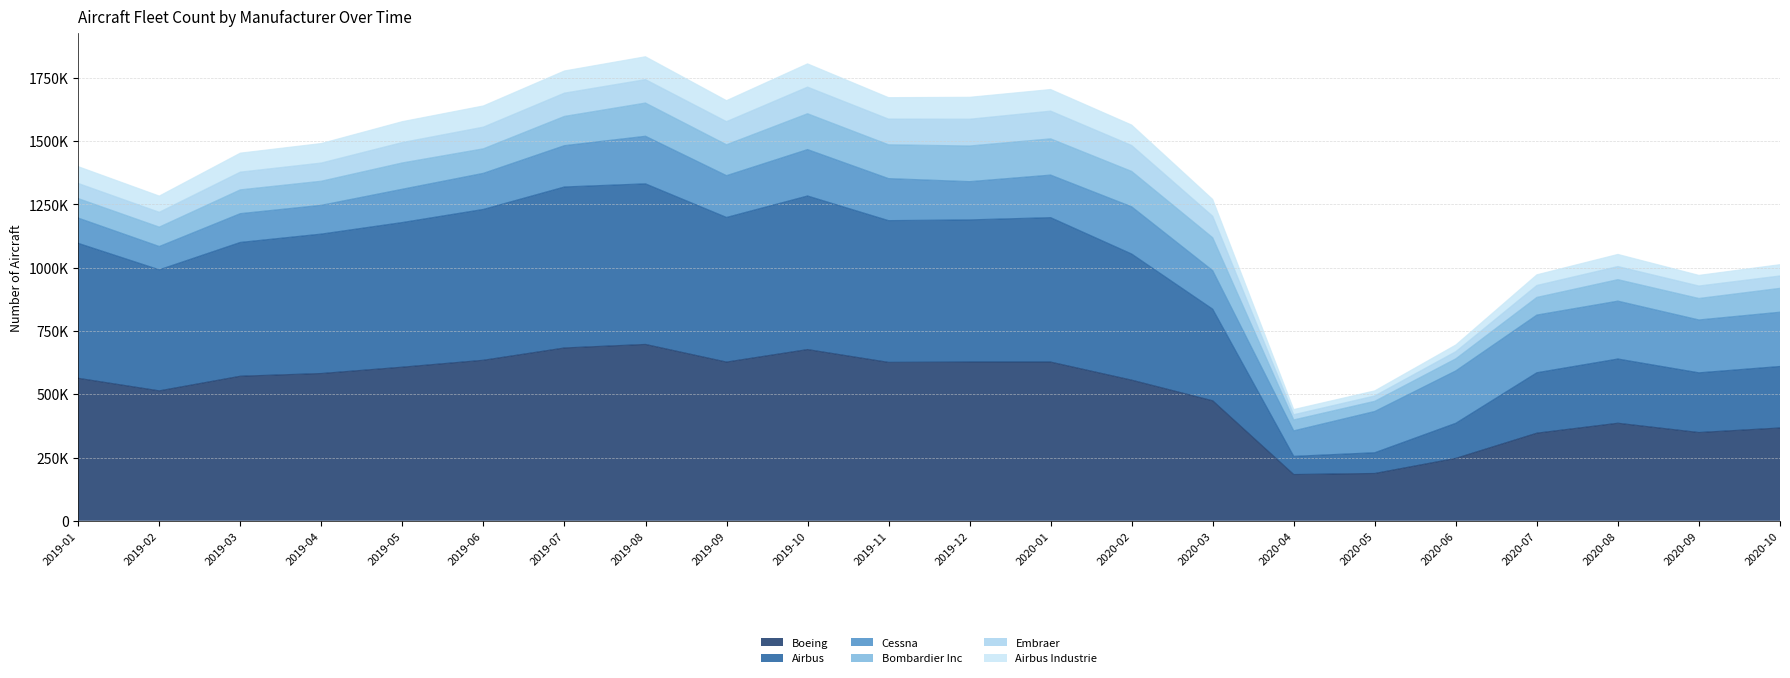

Does the chart display data point markers on the line(s)?

No